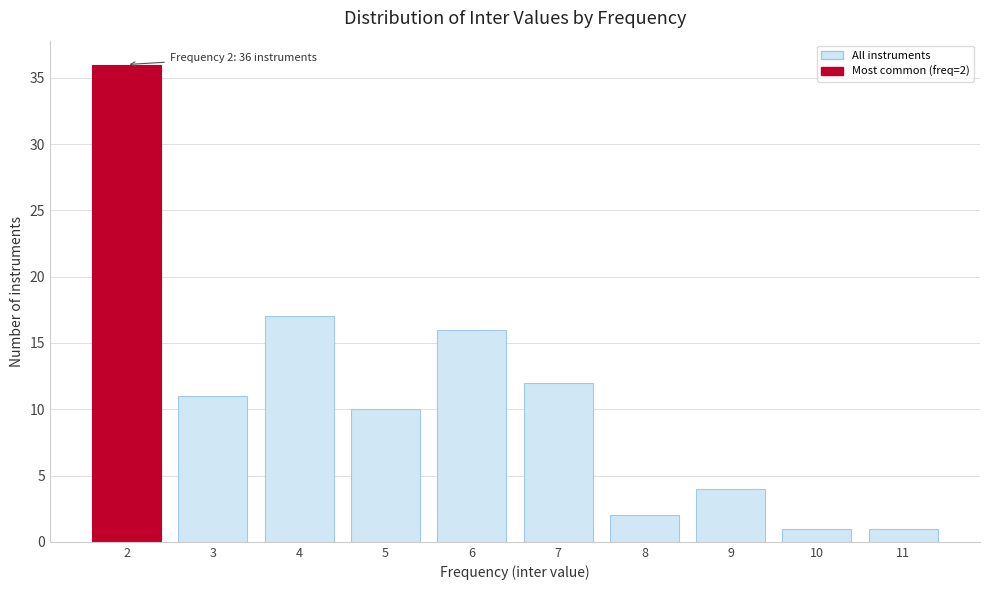

Reading left to right, transcribe all the data shown in this chart.

36	11	17	10	16	12	2	4	1	1